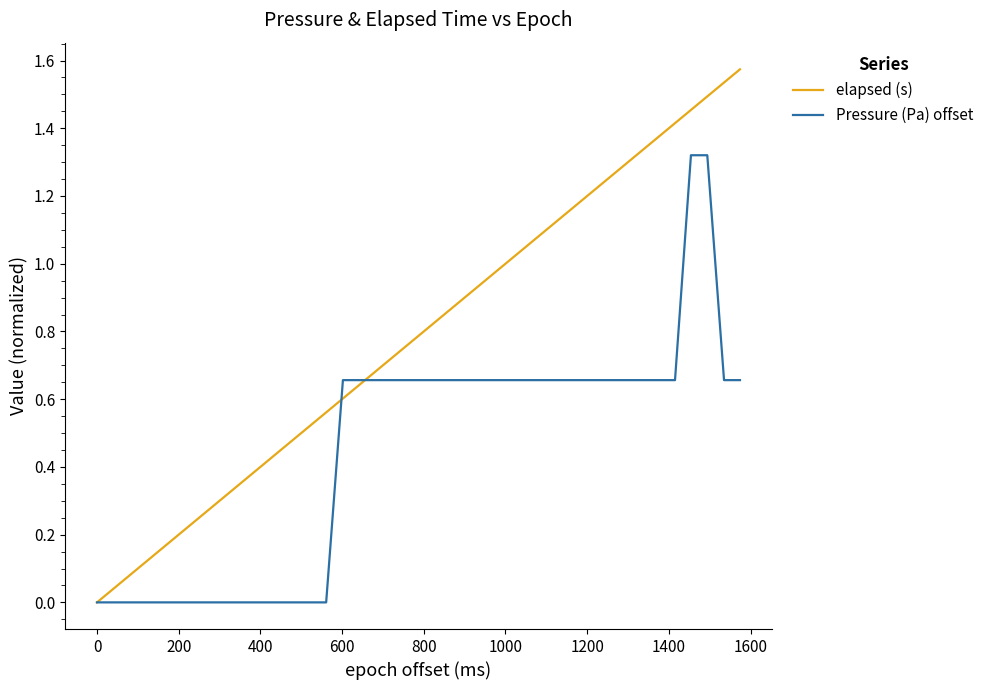

Which series has the largest total across all categories?

elapsed (s)